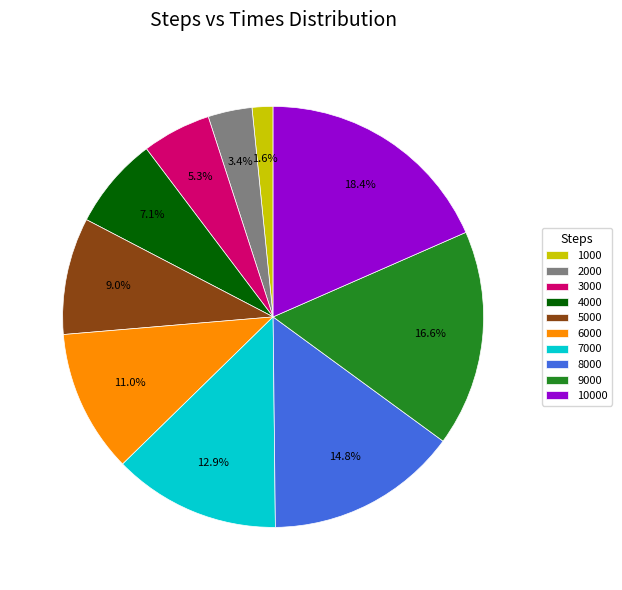

Which has a higher value, 9000 or 1000?

9000